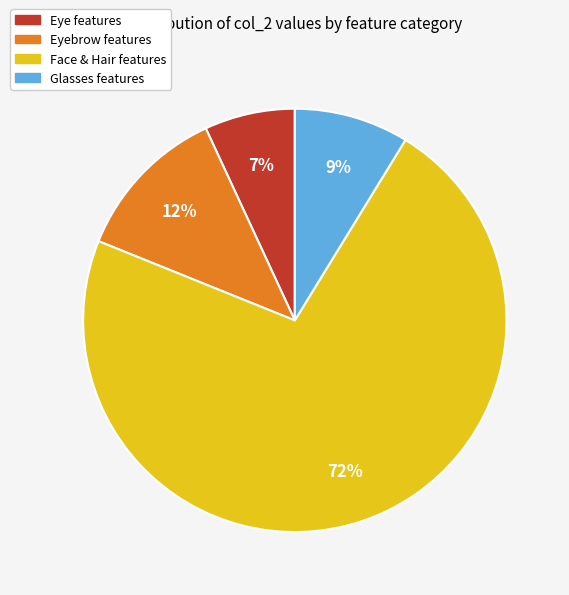

Is there a majority slice in this chart?

Yes